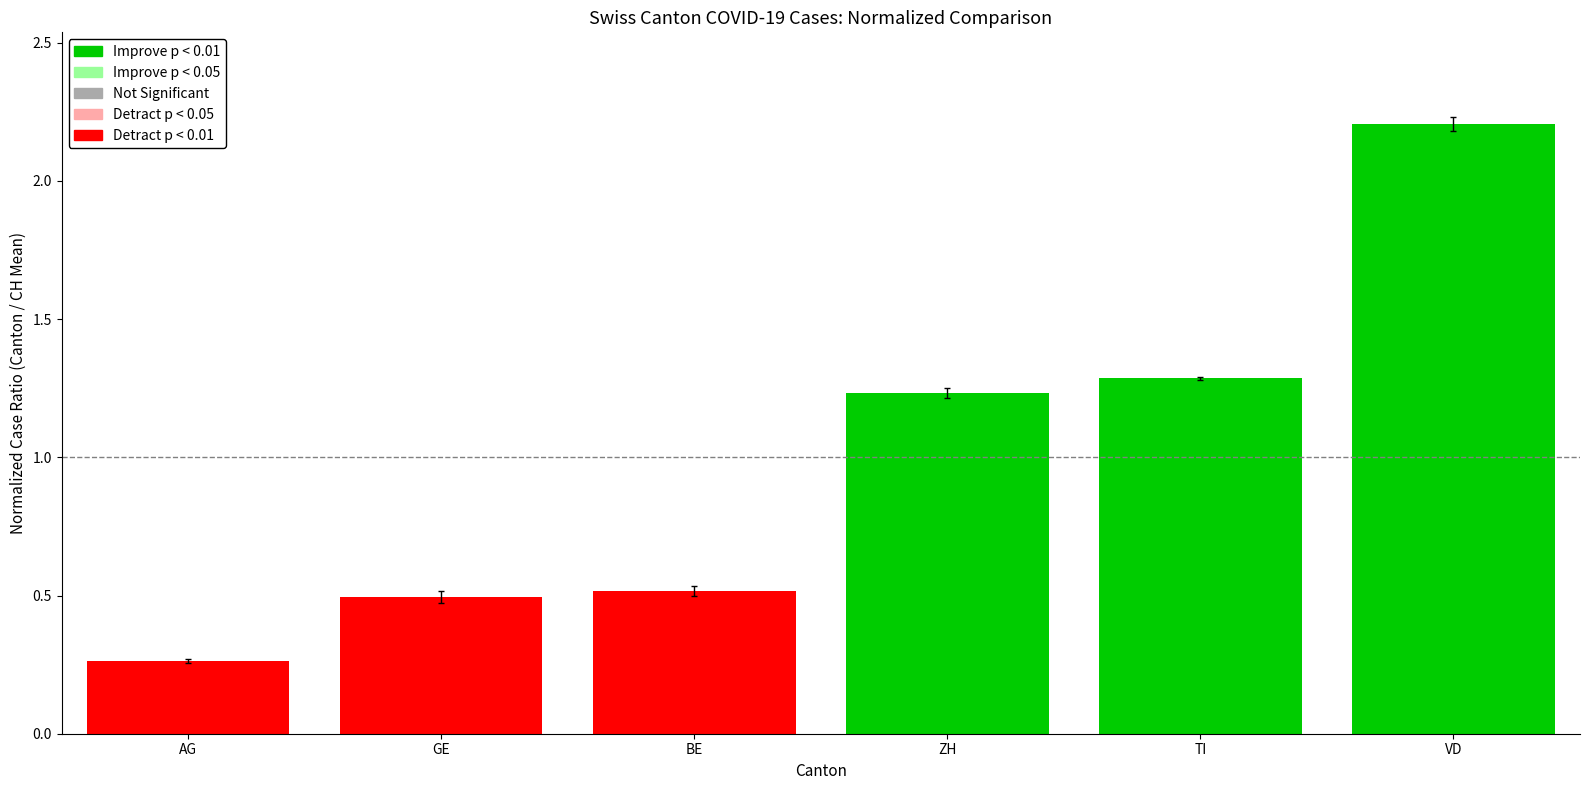

What is the change in value from AG to BE?

+0.3